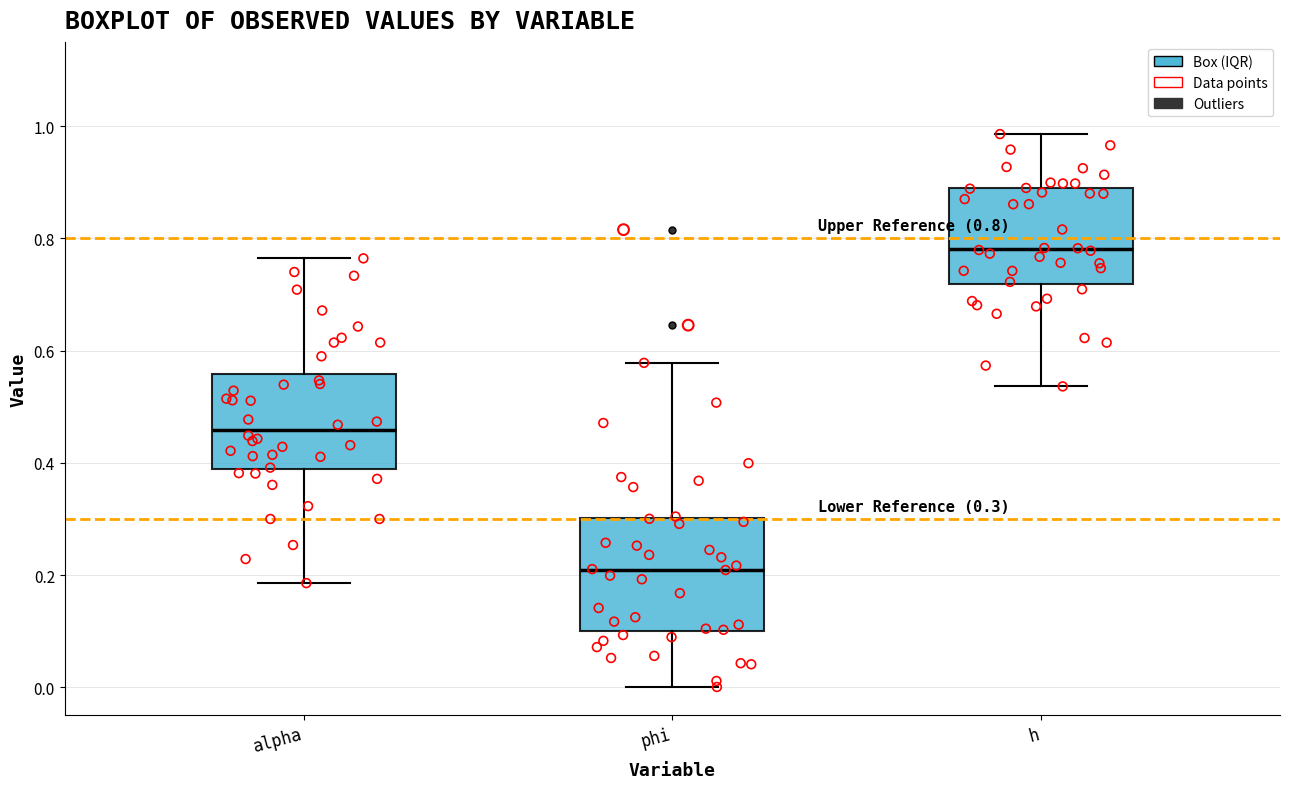

Which box's median line is the highest?

h